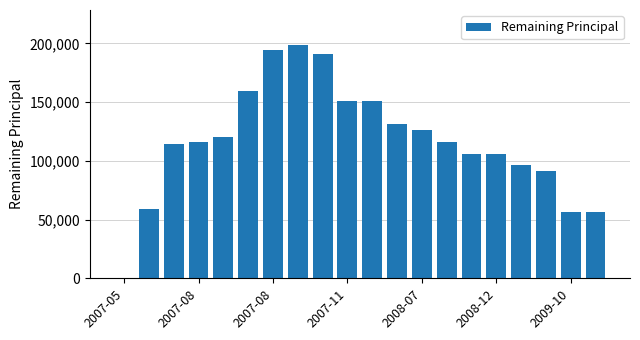

What is the sum of all values?

2341425.3